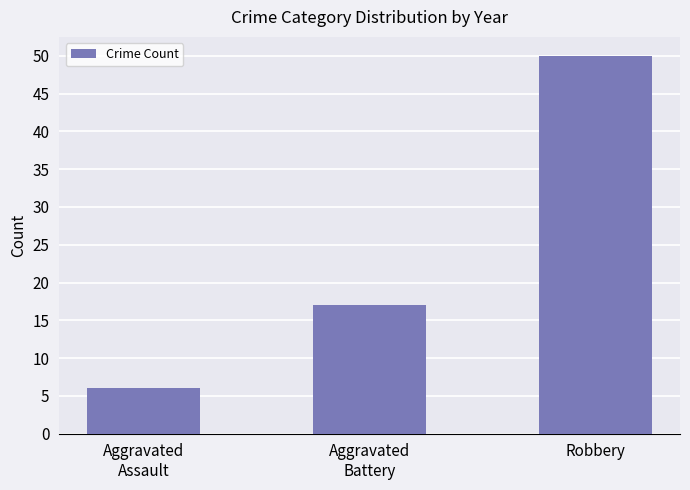

Reading left to right, extract all data points from this chart.

6	17	50